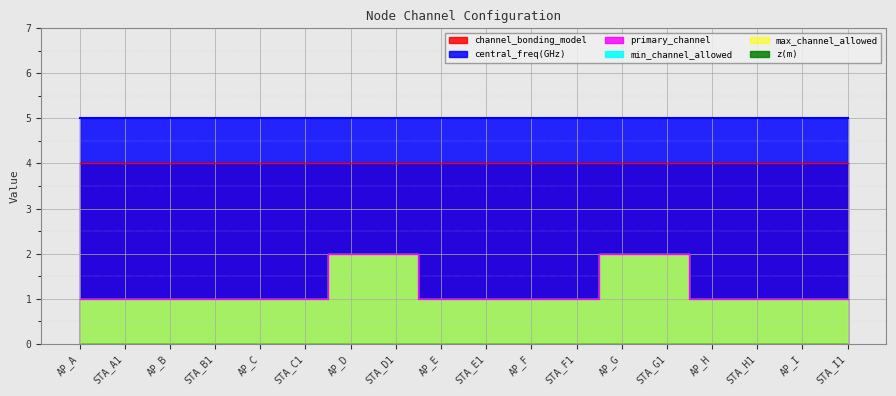

Reading right to left, extract all data points from this chart.

primary_channel: STA_I1=1	AP_I=1	STA_H1=1	AP_H=1	STA_G1=2	AP_G=2	STA_F1=1	AP_F=1	STA_E1=1	AP_E=1	STA_D1=2	AP_D=2	STA_C1=1	AP_C=1	STA_B1=1	AP_B=1	STA_A1=1	AP_A=1
min_channel_allowed: STA_I1=1	AP_I=1	STA_H1=1	AP_H=1	STA_G1=2	AP_G=2	STA_F1=1	AP_F=1	STA_E1=1	AP_E=1	STA_D1=2	AP_D=2	STA_C1=1	AP_C=1	STA_B1=1	AP_B=1	STA_A1=1	AP_A=1
max_channel_allowed: STA_I1=1	AP_I=1	STA_H1=1	AP_H=1	STA_G1=2	AP_G=2	STA_F1=1	AP_F=1	STA_E1=1	AP_E=1	STA_D1=2	AP_D=2	STA_C1=1	AP_C=1	STA_B1=1	AP_B=1	STA_A1=1	AP_A=1
channel_bonding_model: STA_I1=4	AP_I=4	STA_H1=4	AP_H=4	STA_G1=4	AP_G=4	STA_F1=4	AP_F=4	STA_E1=4	AP_E=4	STA_D1=4	AP_D=4	STA_C1=4	AP_C=4	STA_B1=4	AP_B=4	STA_A1=4	AP_A=4
central_freq(GHz): STA_I1=5	AP_I=5	STA_H1=5	AP_H=5	STA_G1=5	AP_G=5	STA_F1=5	AP_F=5	STA_E1=5	AP_E=5	STA_D1=5	AP_D=5	STA_C1=5	AP_C=5	STA_B1=5	AP_B=5	STA_A1=5	AP_A=5
z(m): STA_I1=0	AP_I=0	STA_H1=0	AP_H=0	STA_G1=0	AP_G=0	STA_F1=0	AP_F=0	STA_E1=0	AP_E=0	STA_D1=0	AP_D=0	STA_C1=0	AP_C=0	STA_B1=0	AP_B=0	STA_A1=0	AP_A=0